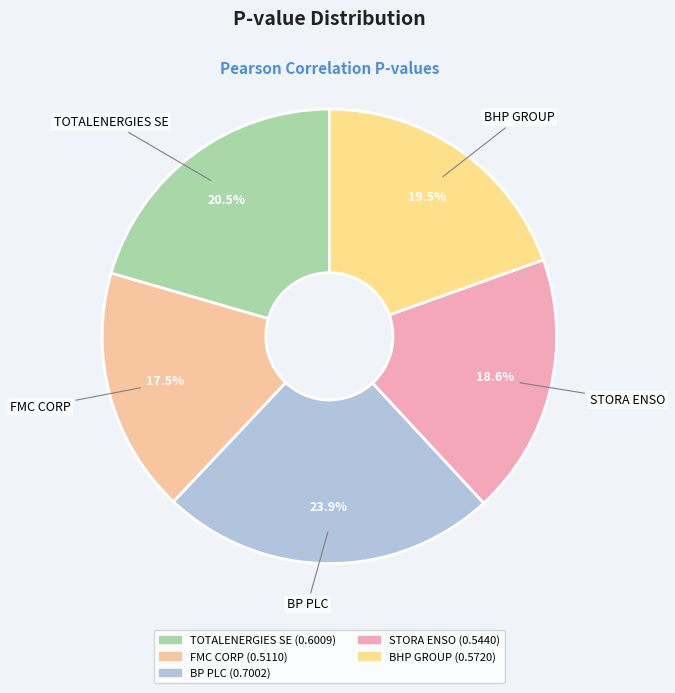

What portion of the pie excludes BHP GROUP?

80.5%